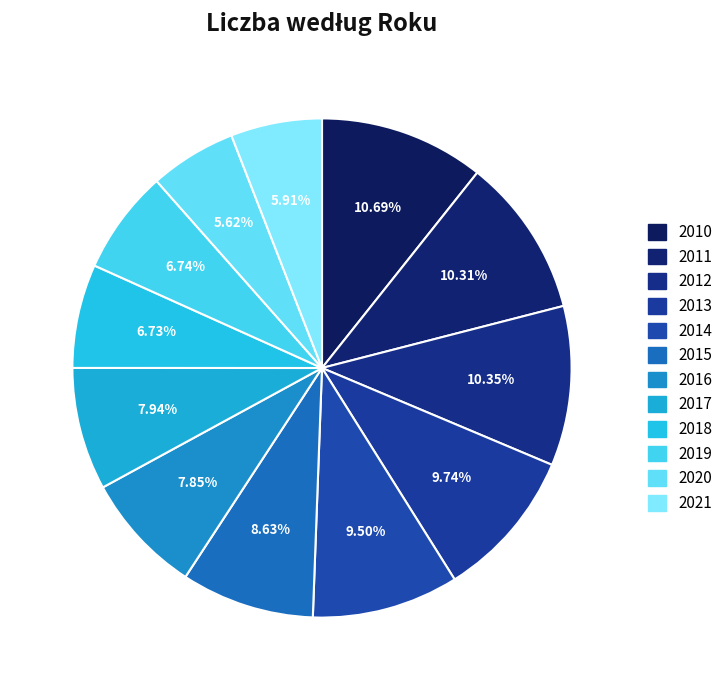

Rank the categories by value from highest to lowest.

2010, 2012, 2011, 2013, 2014, 2015, 2017, 2016, 2019, 2018, 2021, 2020